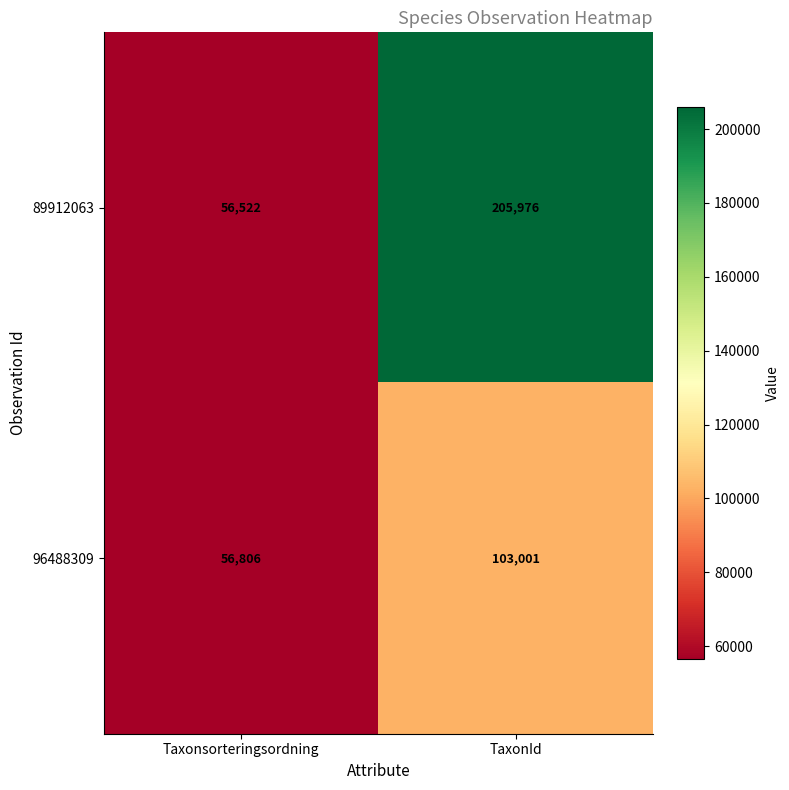

The value of 89912063 at TaxonId is 205976. True or false?

True